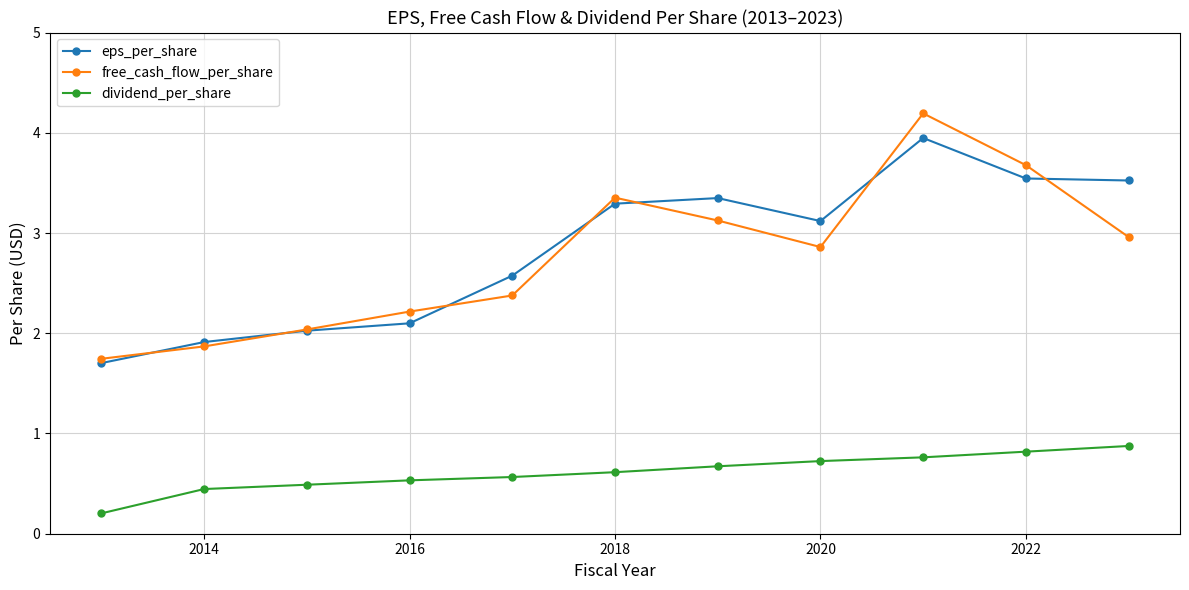

Which series has the largest total across all categories?

eps_per_share